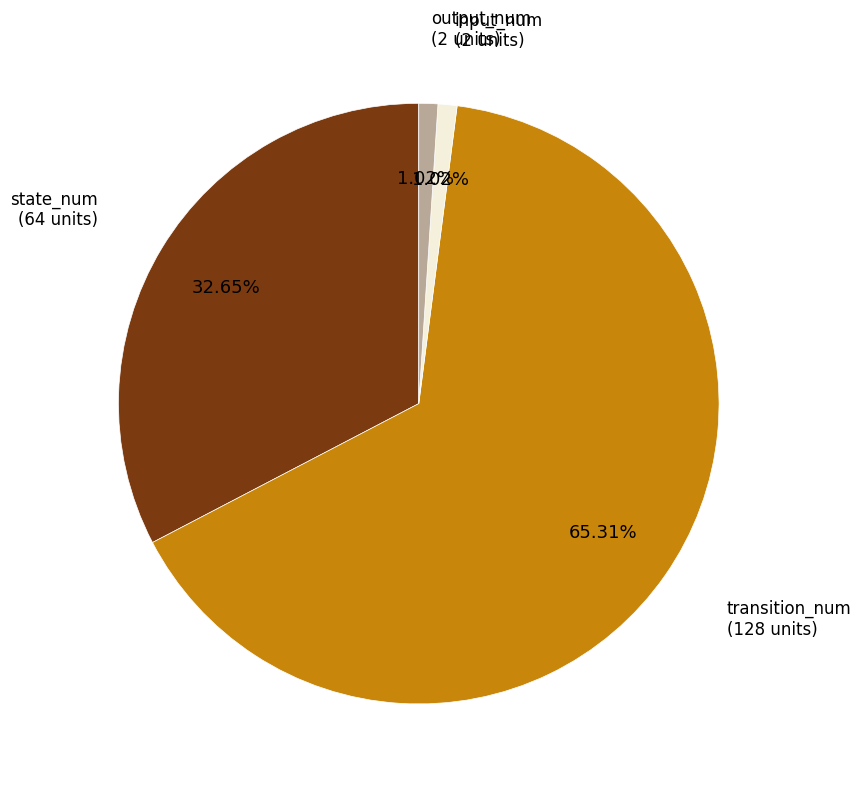

How many slices are in this pie chart?

4